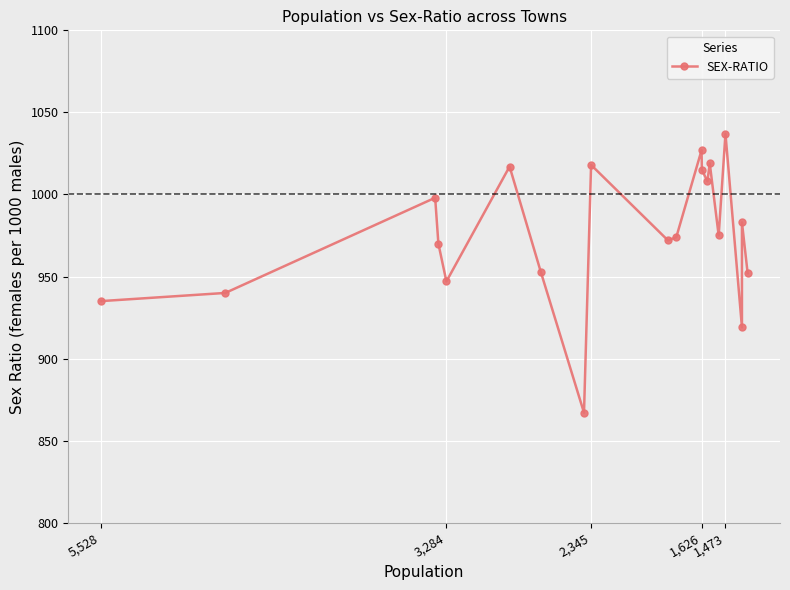

What is the difference between the second highest and minimum values?

160